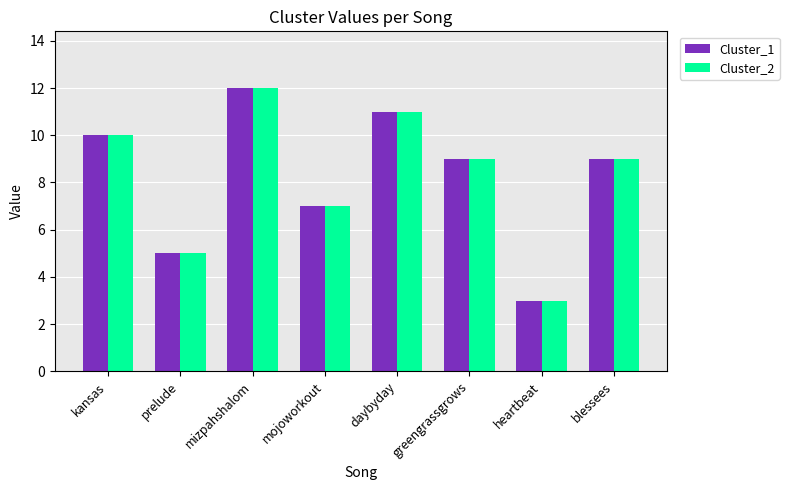

True or false: Cluster_1 has a value of 12 at mizpahshalom.

True